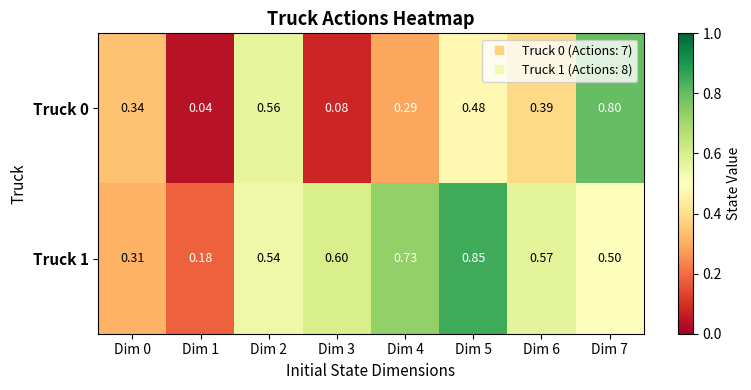

Is the value of Truck 1 at Dim 3 greater than the value of Truck 0 at Dim 3?

Yes